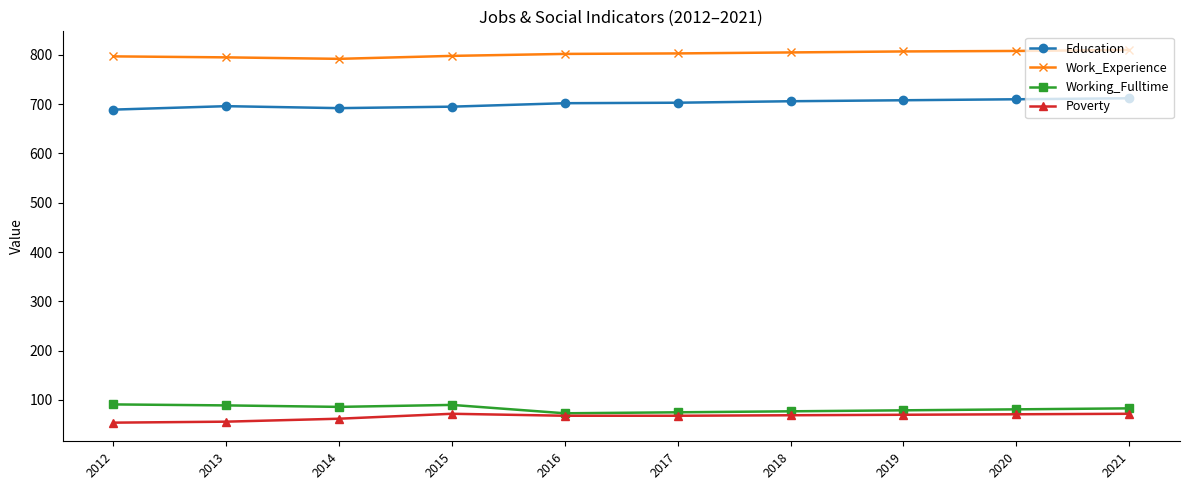

What is the value of the Education point at the 4th from the left?

695